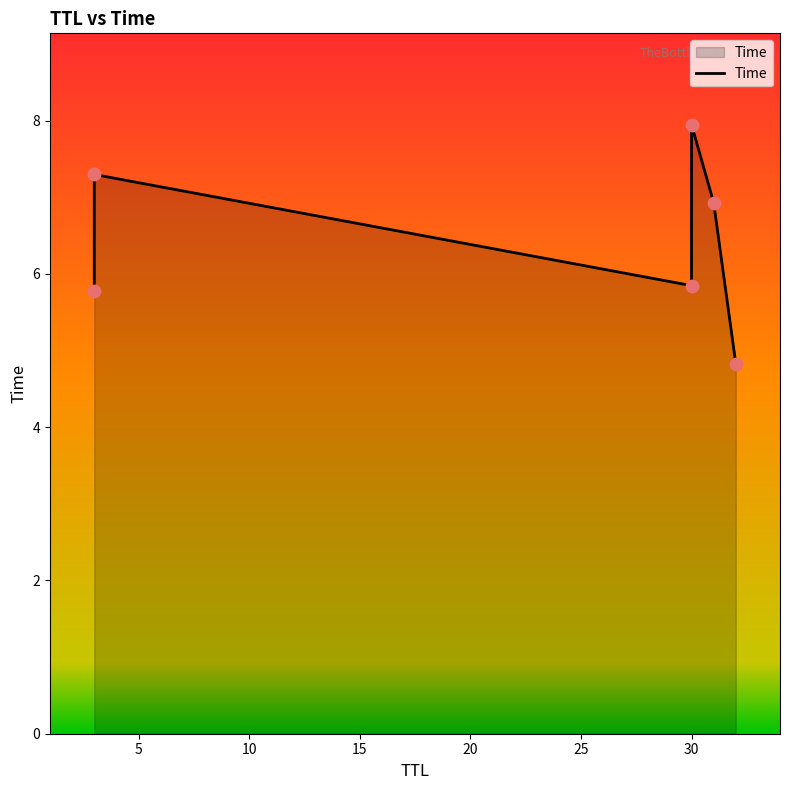

Between 15 and 0, which is larger?

15